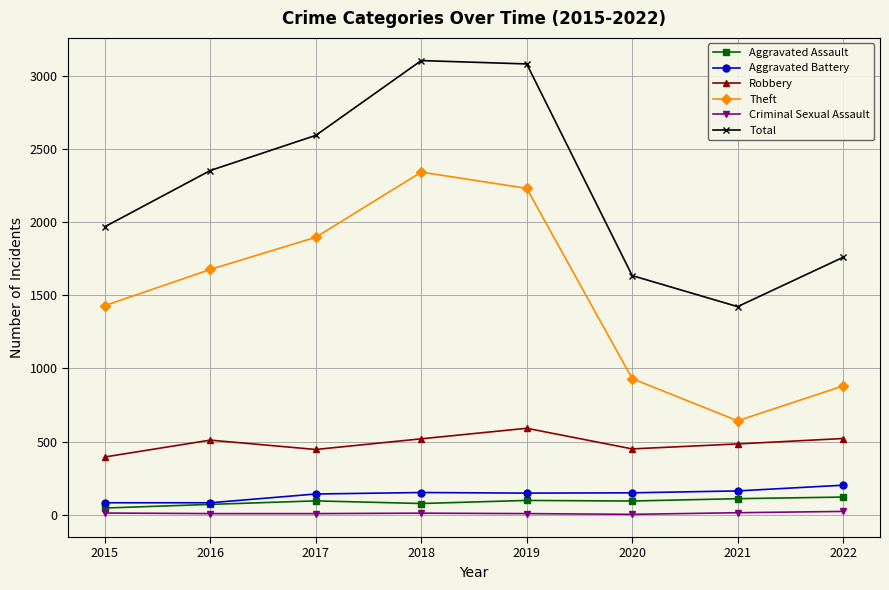

True or false: Total and Theft cross at least once.

False